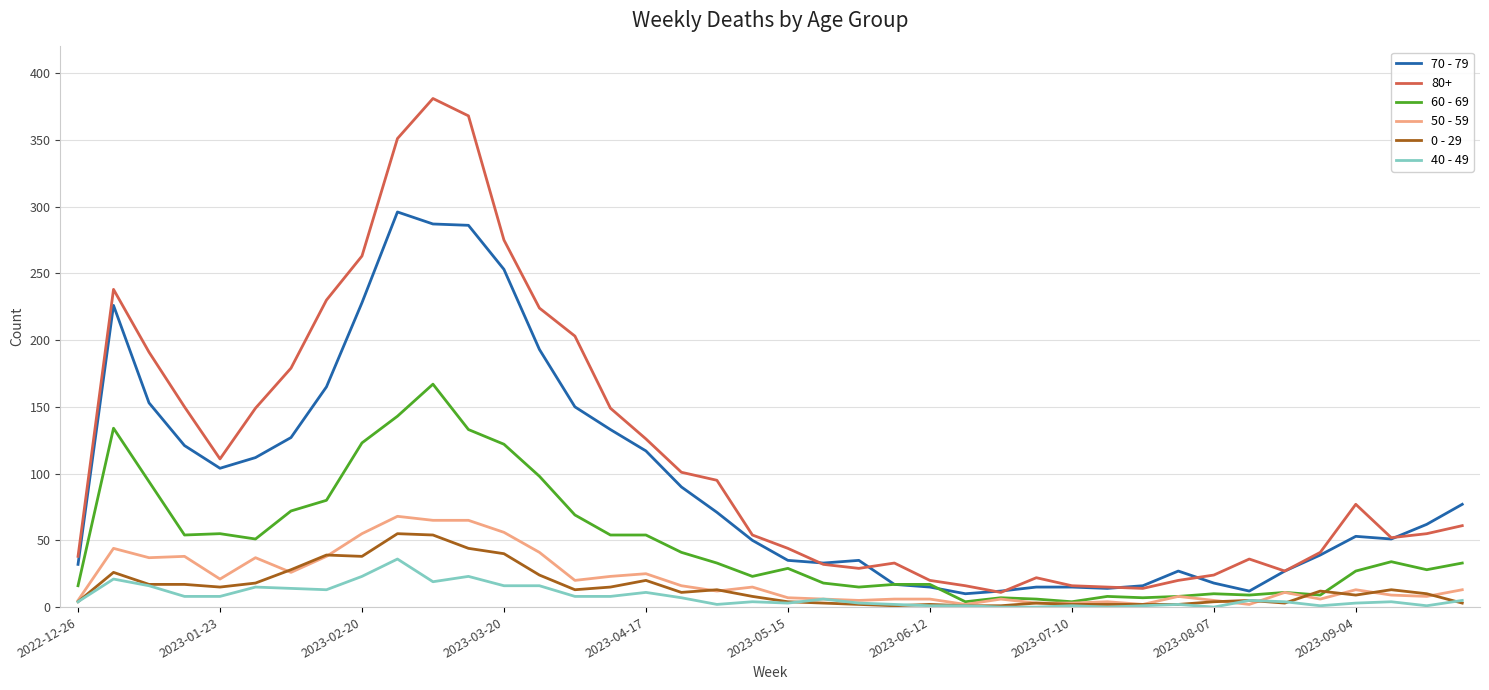

Does the chart display data point markers on the line(s)?

No